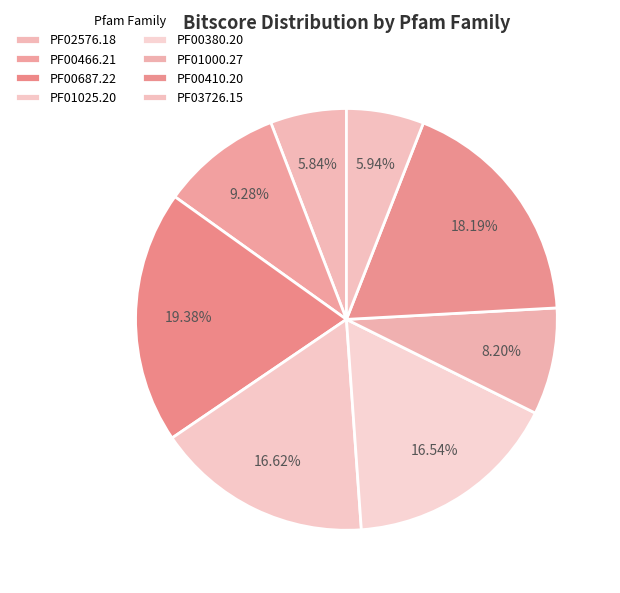

The PF03726.15 slice represents 1% of the pie. True or false?

False